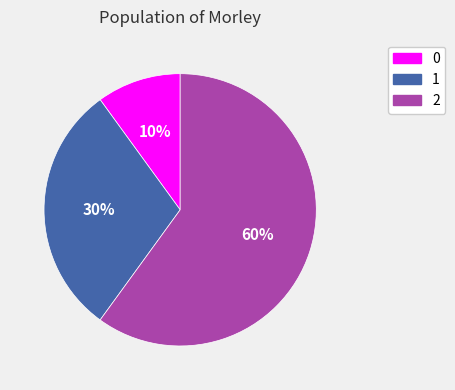

Combined, do 2 and 0 account for over 50%?

Yes